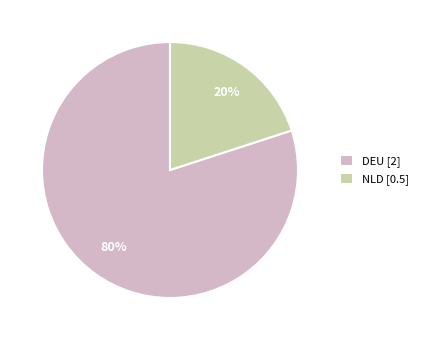

Combined, do NLD [0.5] and DEU [2] account for over 50%?

Yes